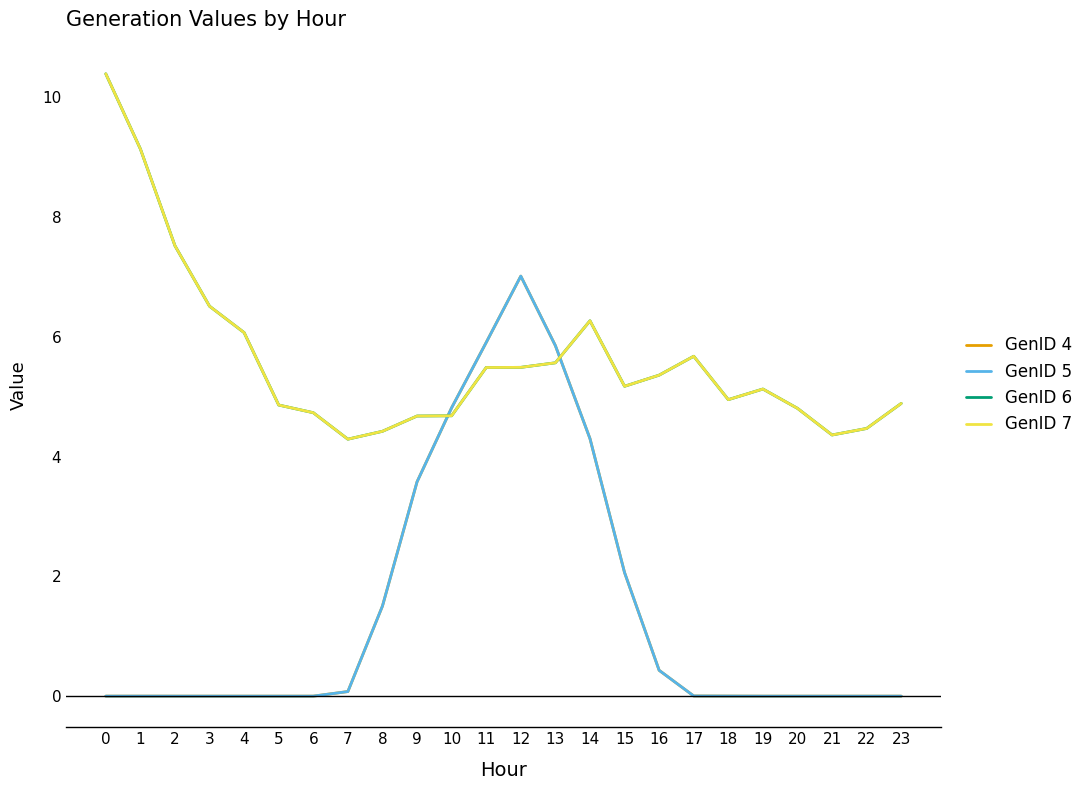

Rank the series by their maximum value, from lowest to highest.

GenID 4, GenID 5, GenID 6, GenID 7